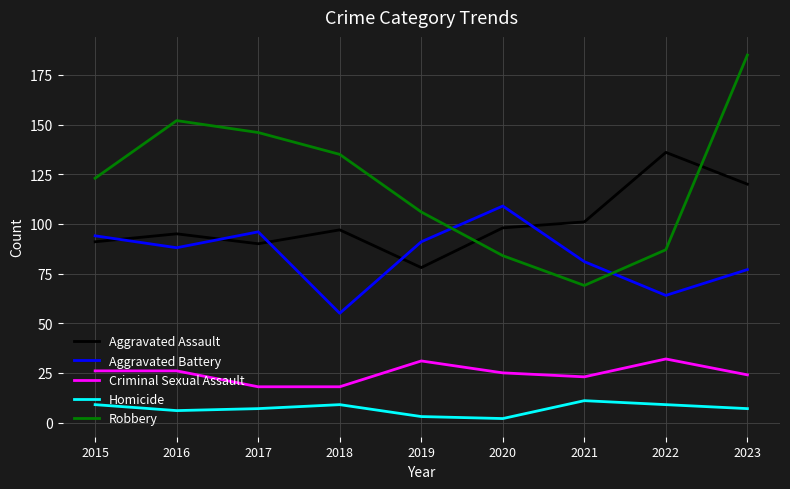

At which label does Aggravated Assault reach its peak?

2022